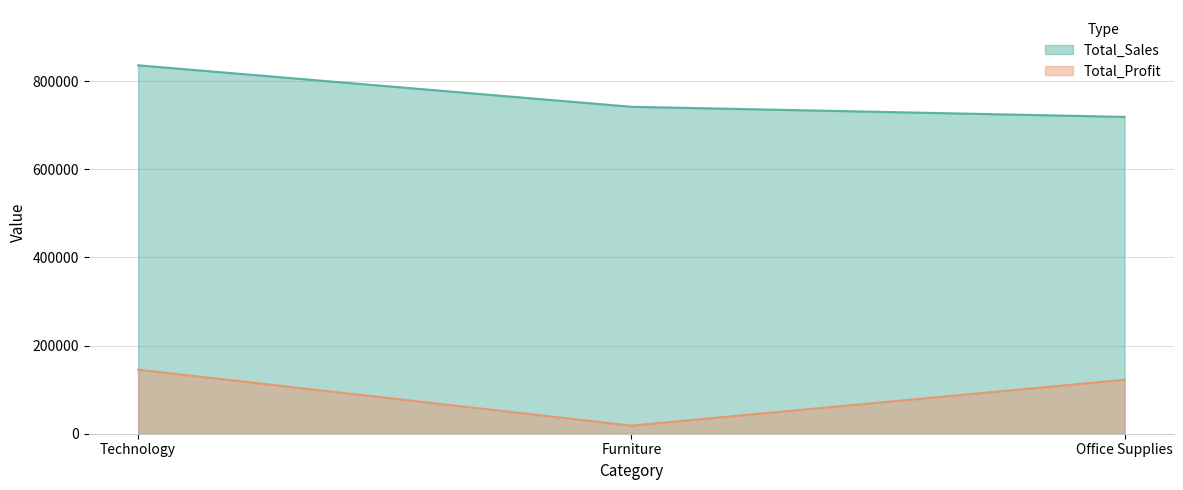

At which label is Total_Profit closest to 81953?

Office Supplies